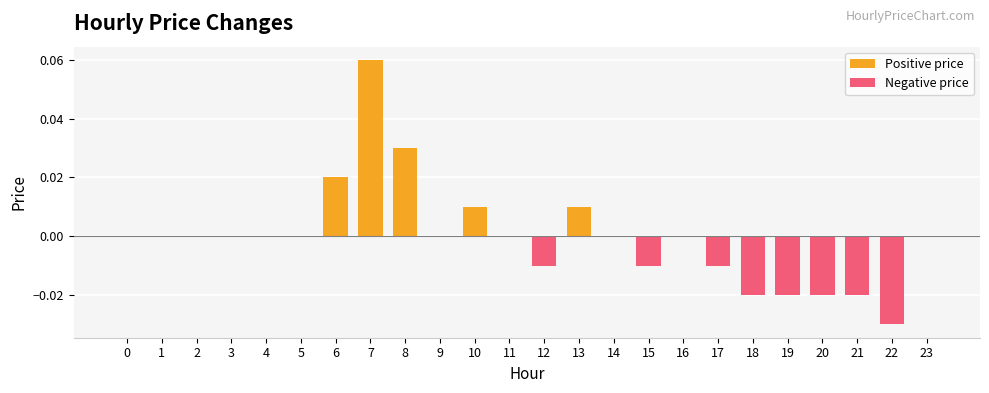

Which series changed the most between 12 and 20?

Negative price